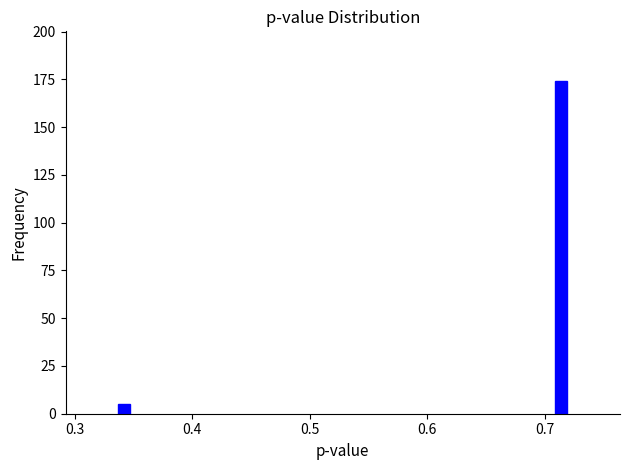

Reading right to left, transcribe all the data shown in this chart.

174	5